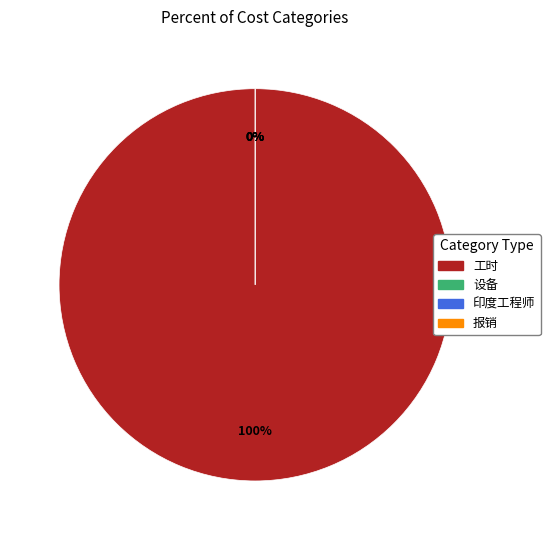

To the nearest percent, what is the combined percentage of 报销 and 工时?

100%